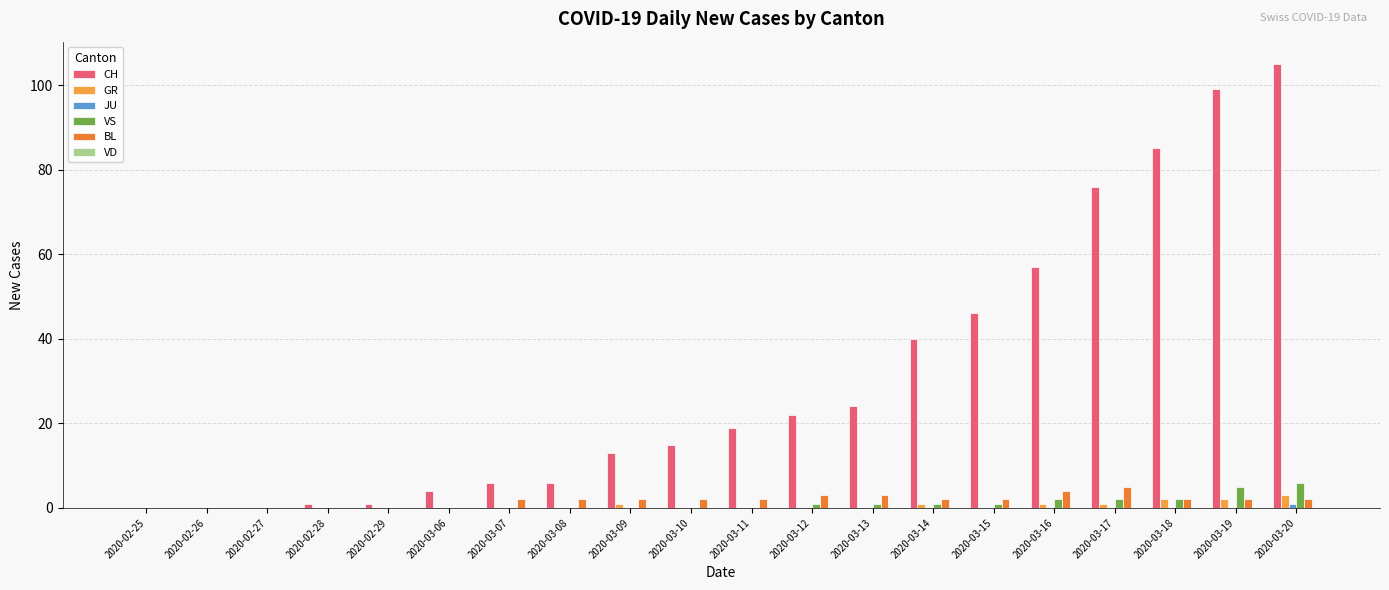

The CH series shows 105 at 2020-03-20. True or false?

True